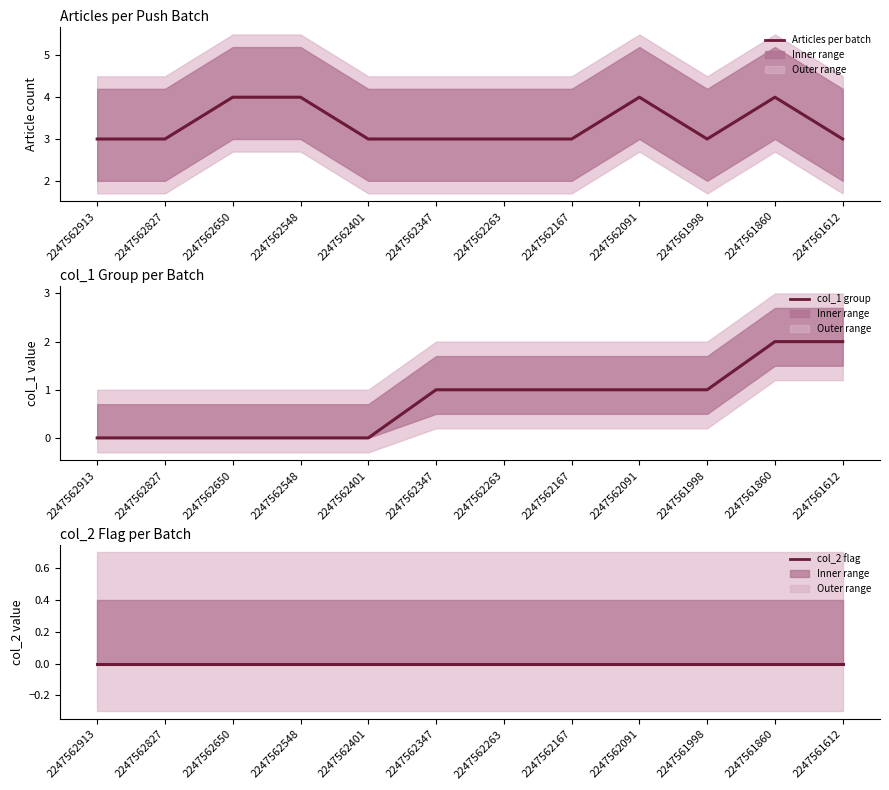

Which series has the largest total across all categories?

Articles per batch